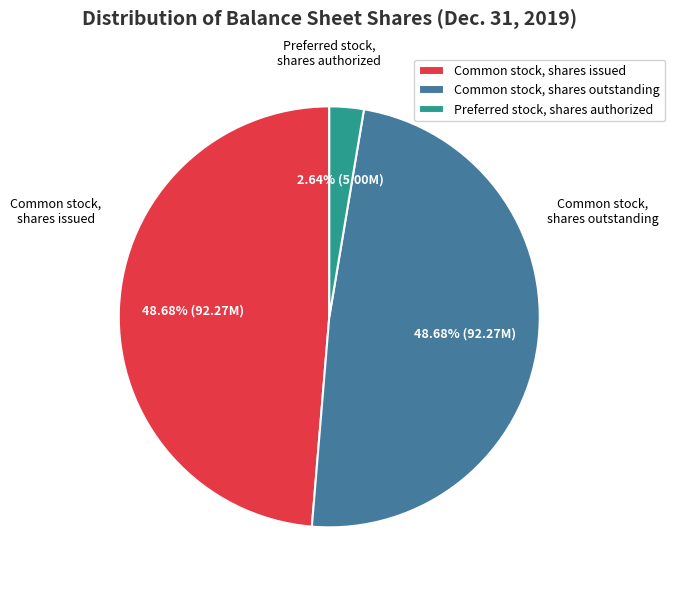

To the nearest percent, what is the average slice percentage?

33%